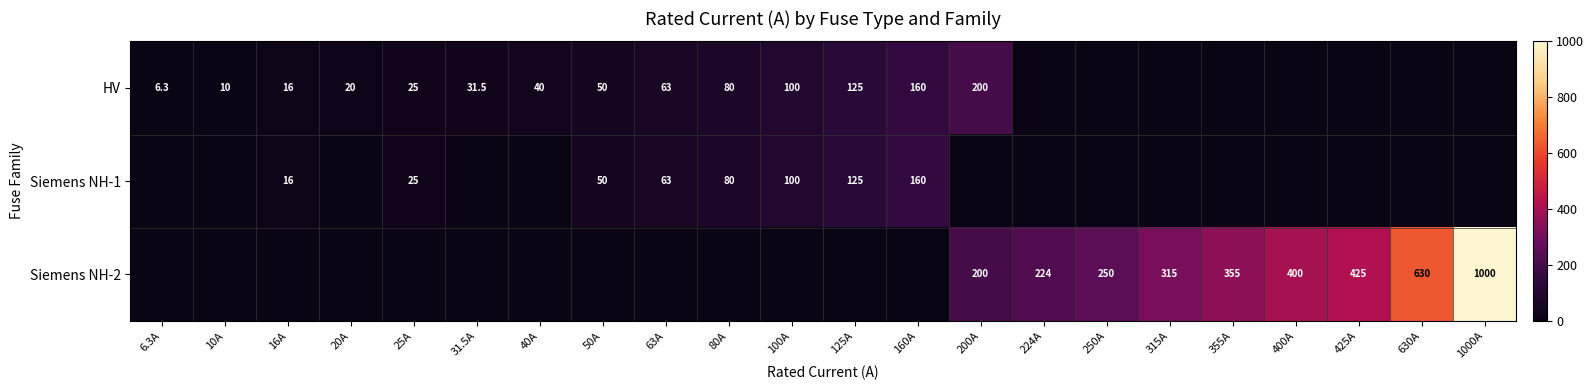

The value of Siemens NH-1 at 63A is 95.0. True or false?

False